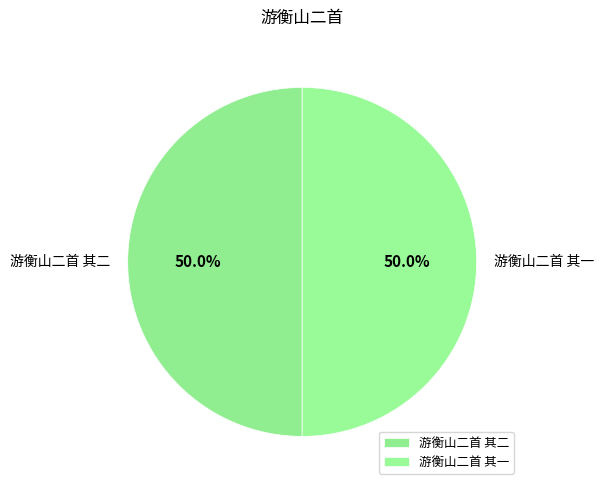

How many segments does this pie chart have?

2